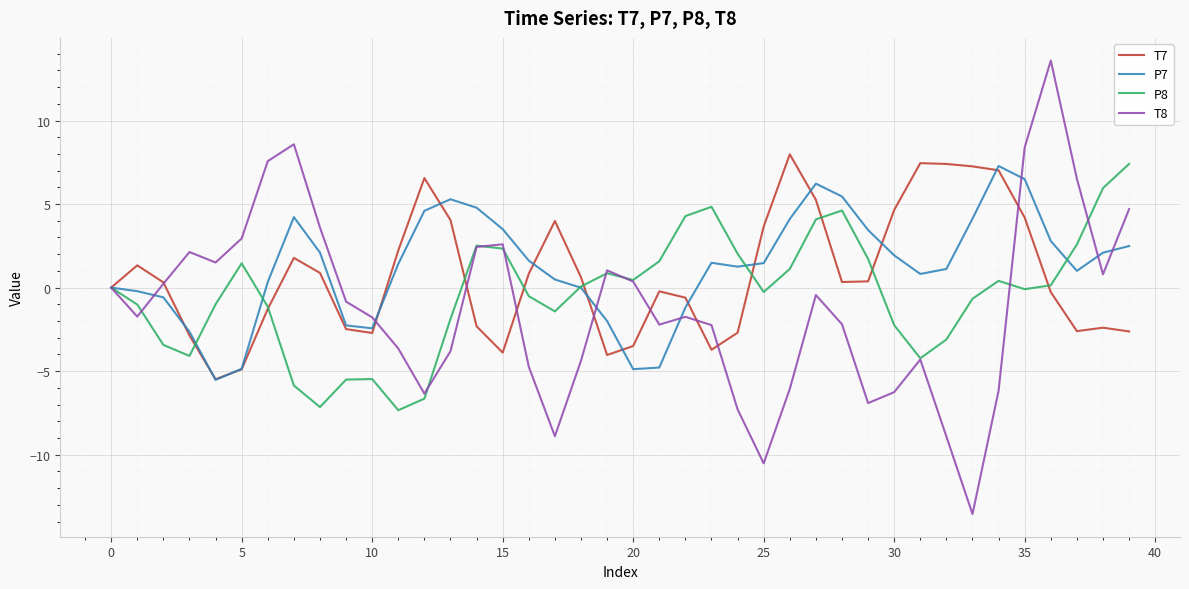

What is the maximum value for T7?

8.0